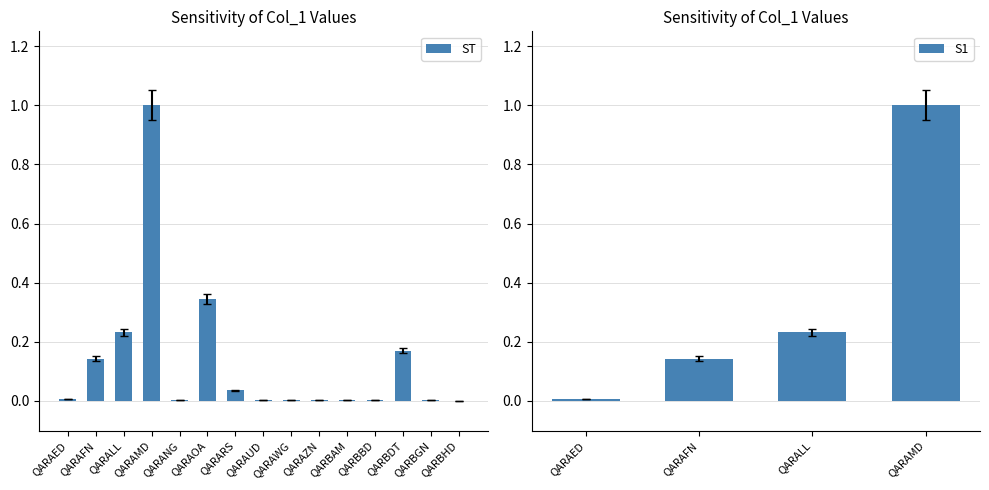

Does the chart contain any negative values?

No